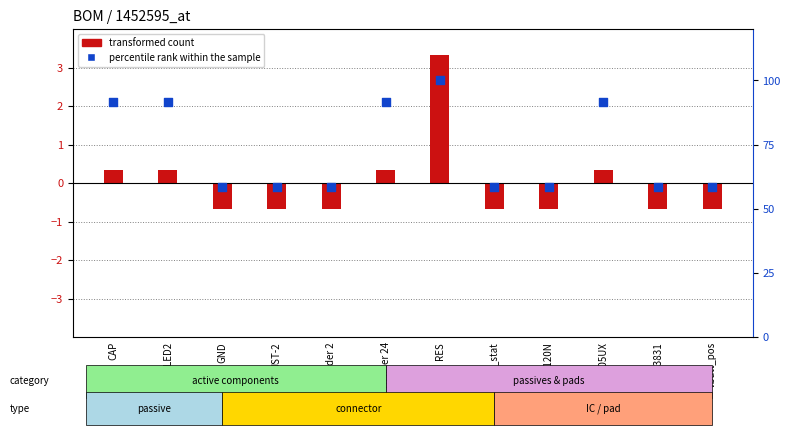

Which series has the largest total across all categories?

percentile rank within the sample